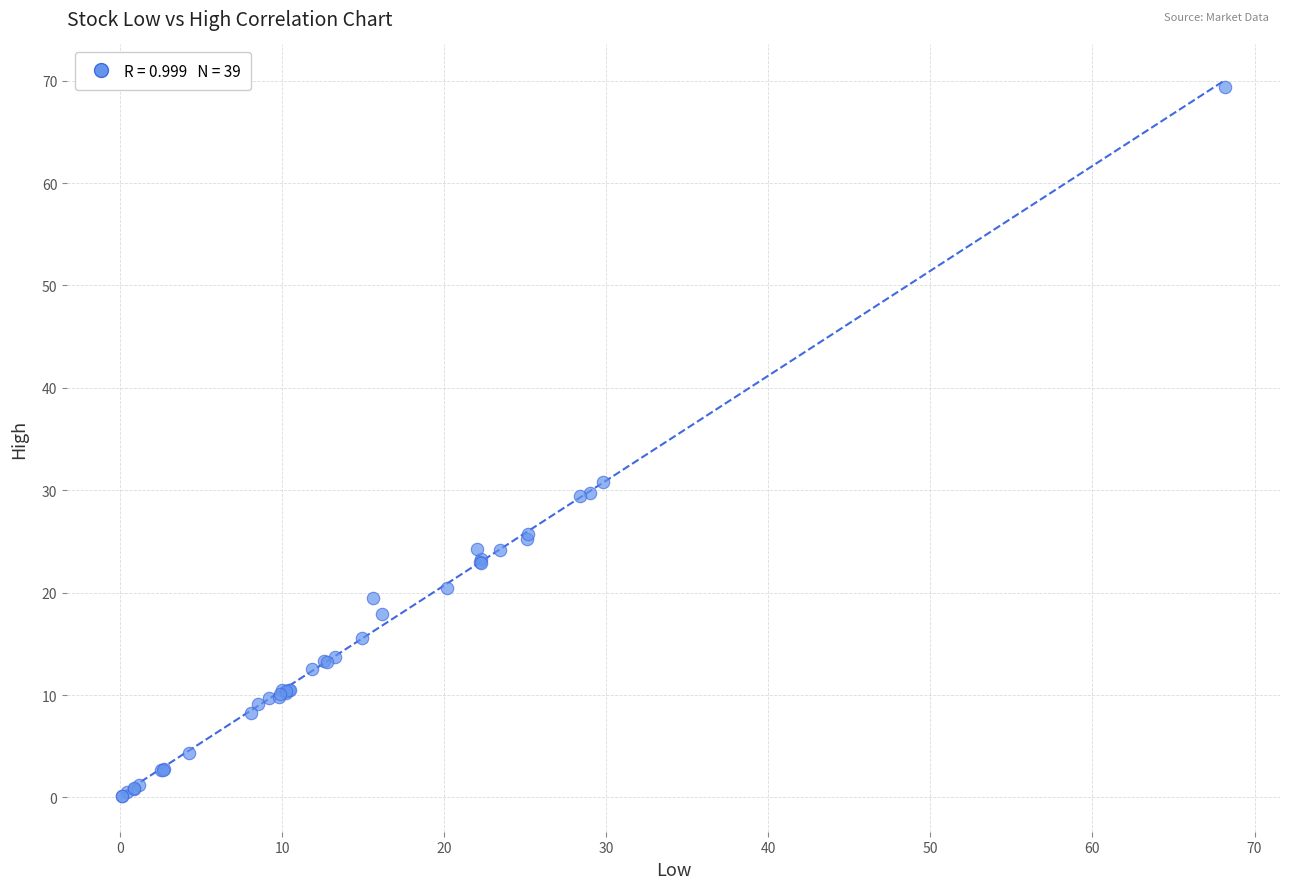

What Y value in the scatter plot is closest to 34?

30.8